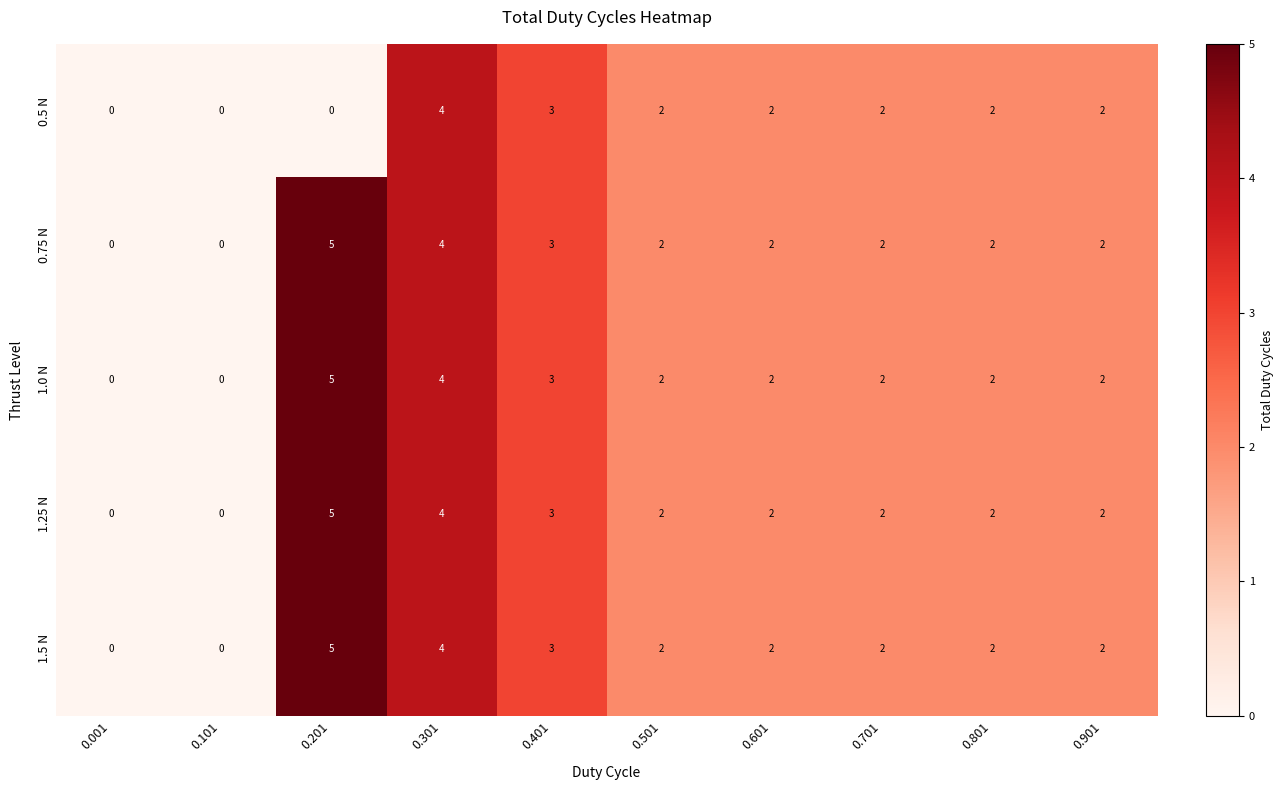

What is the difference between the maximum and minimum values in the 1.25 N series?

5